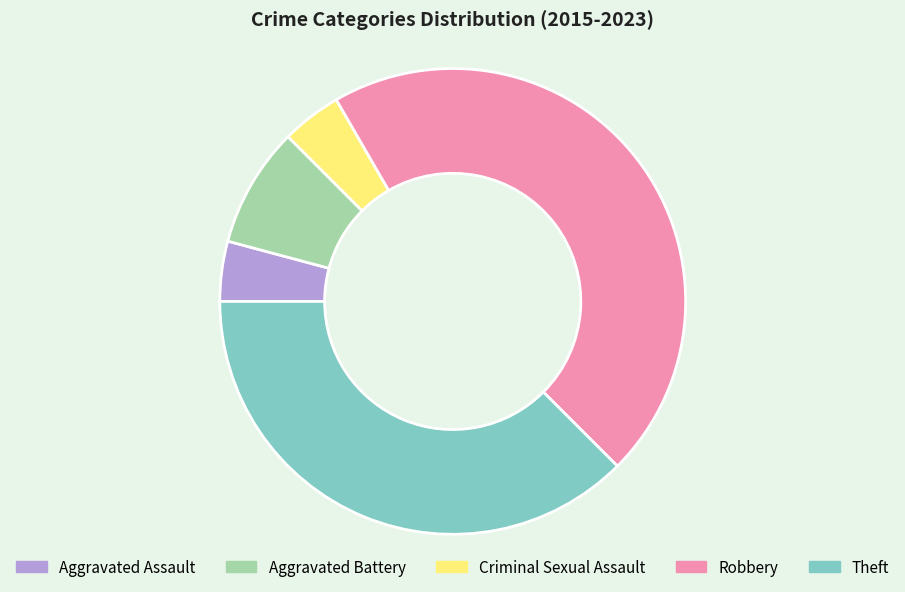

Does Aggravated Assault represent more than half of the total?

No